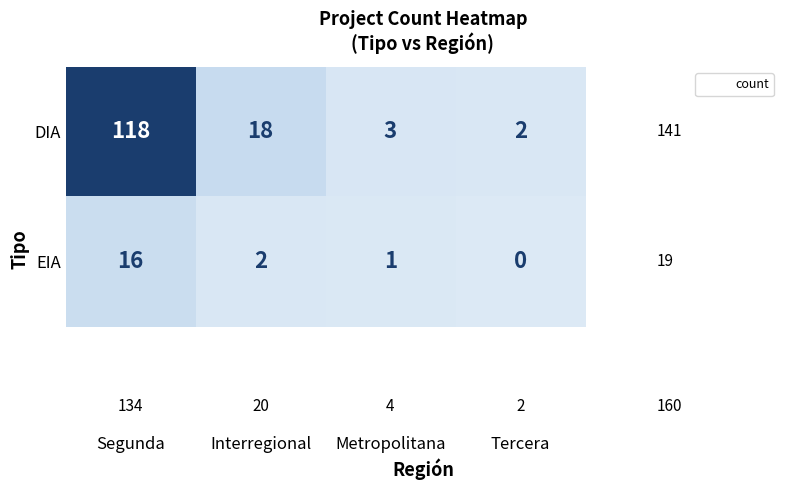

Is it true that DIA equals 3 at Tercera?

False